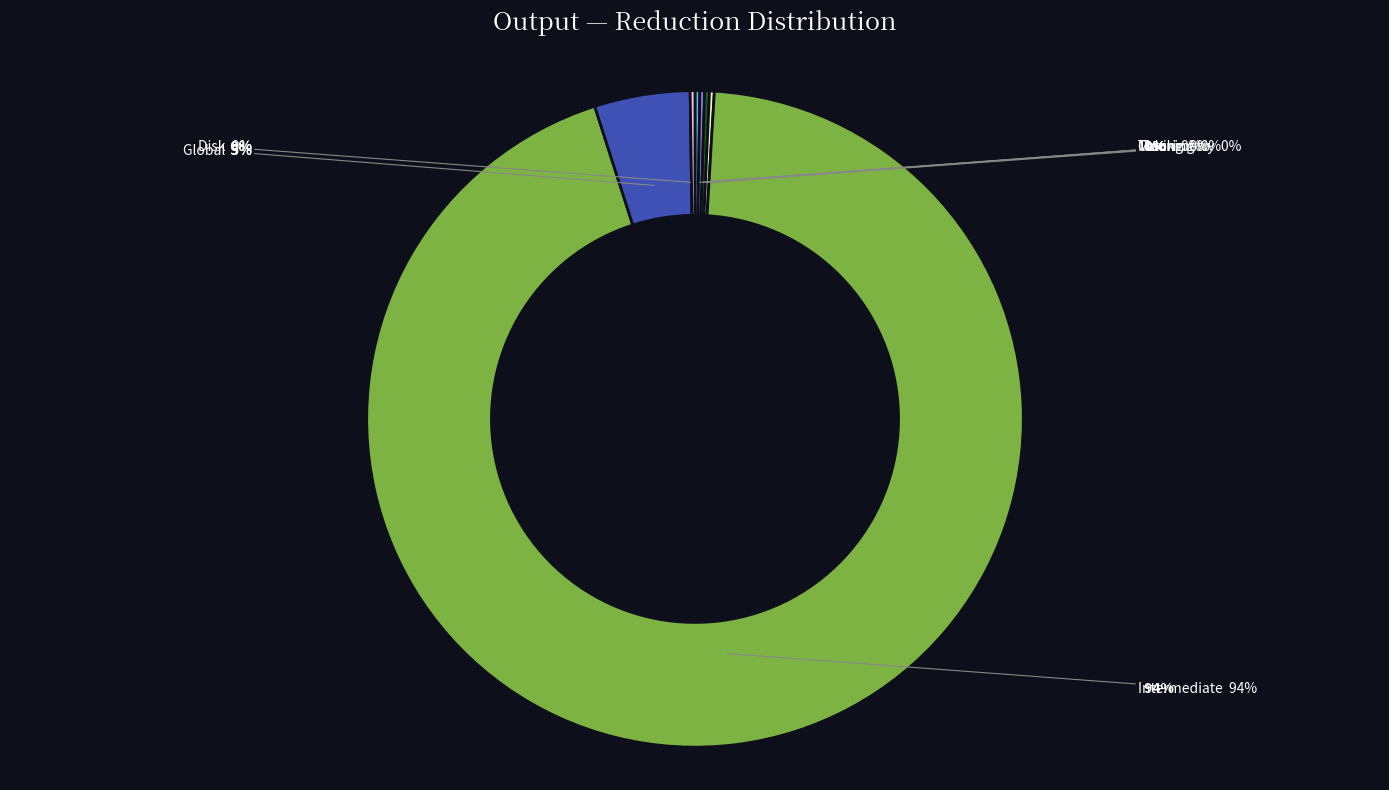

Do Calorimetry and Intermediate together represent more than half of the pie?

Yes